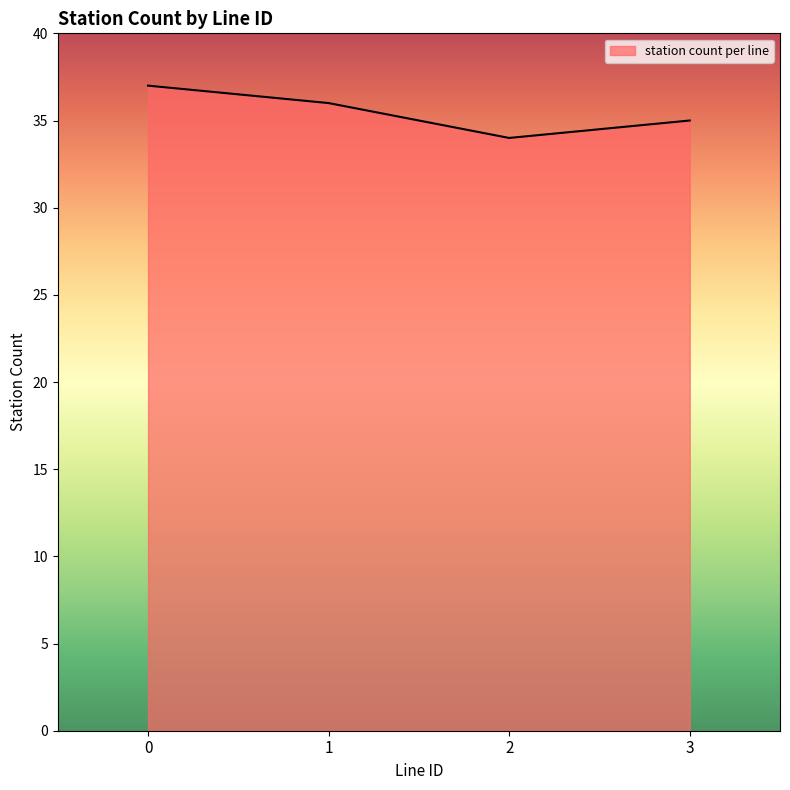

Which category has the lowest value across all series?

2